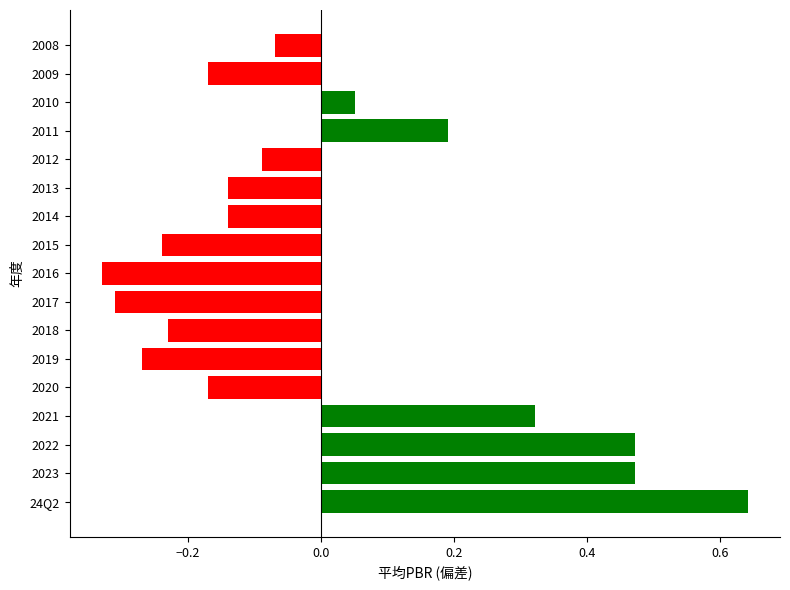

Which category has the highest value across all series?

24Q2